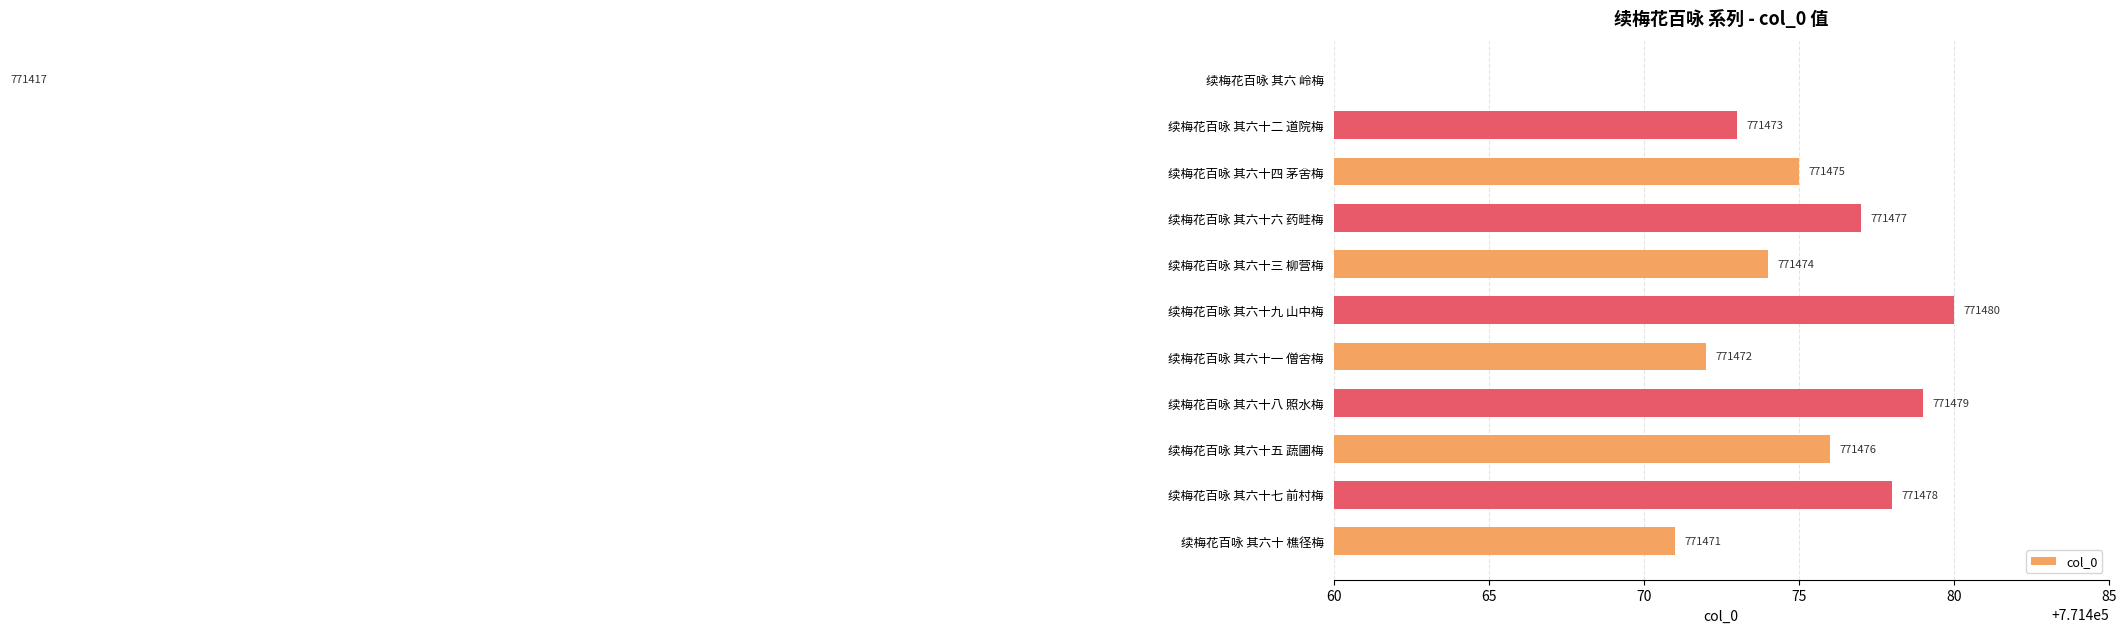

True or false: the data shows 1192127 at 续梅花百咏 其六十三 柳营梅.

False